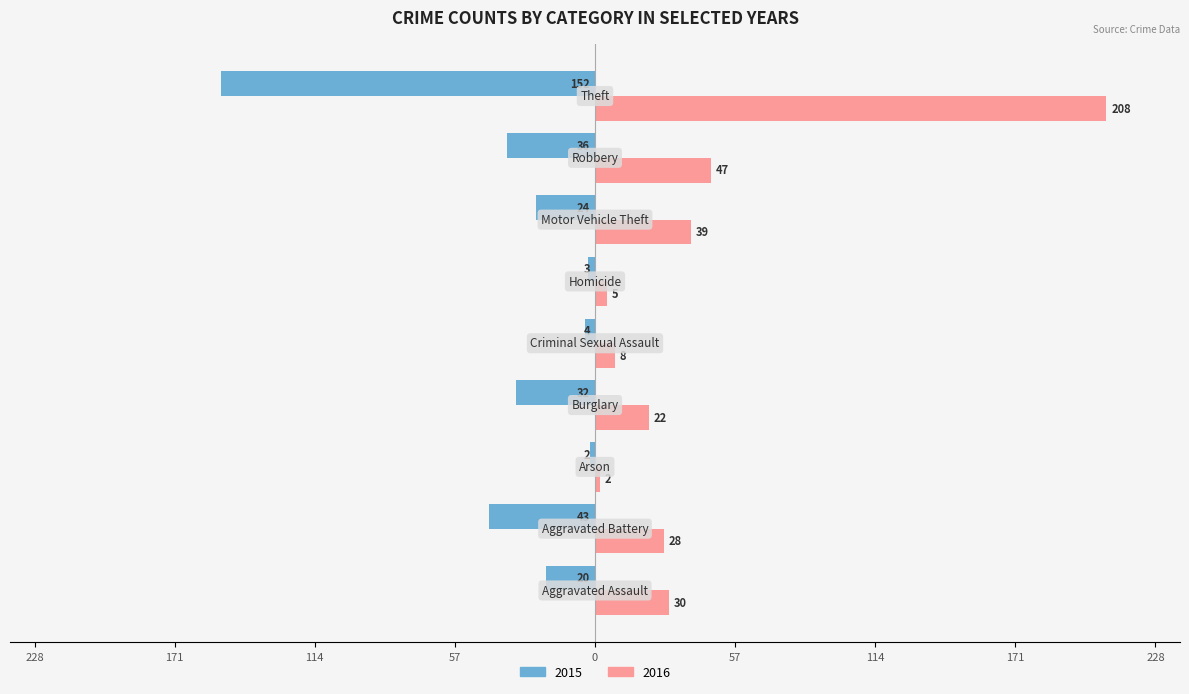

What are all the series names shown in the legend?

2015, 2016